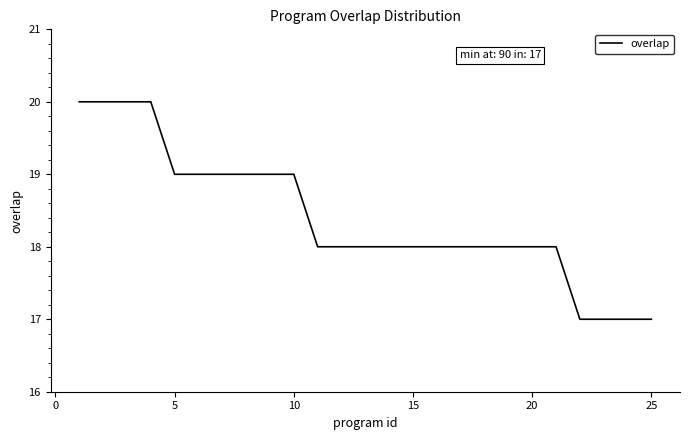

Reading left to right, transcribe all the data shown in this chart.

20	20	20	20	19	19	19	19	19	19	18	18	18	18	18	18	18	18	18	18	18	17	17	17	17